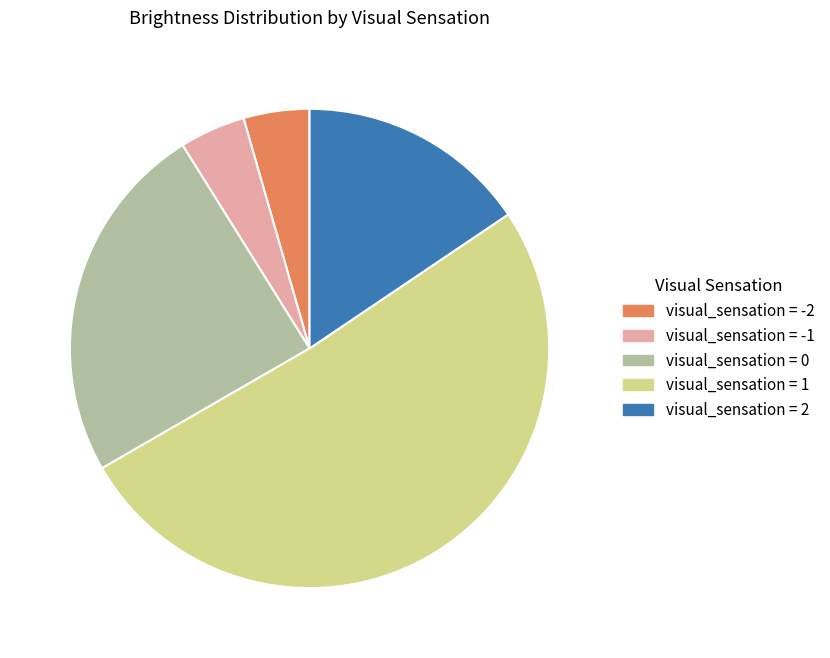

True or false: visual_sensation = -1 accounts for 11% of the total.

False